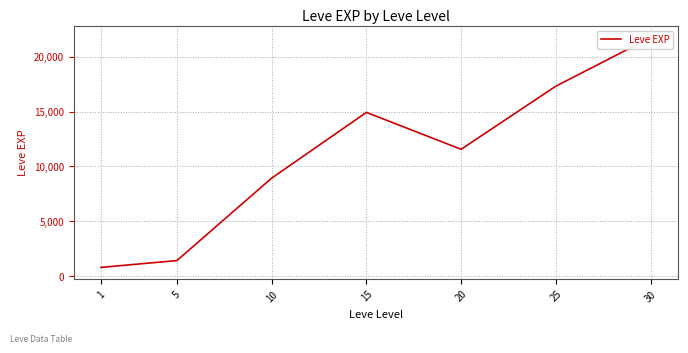

The value at 10 is 8930. True or false?

True